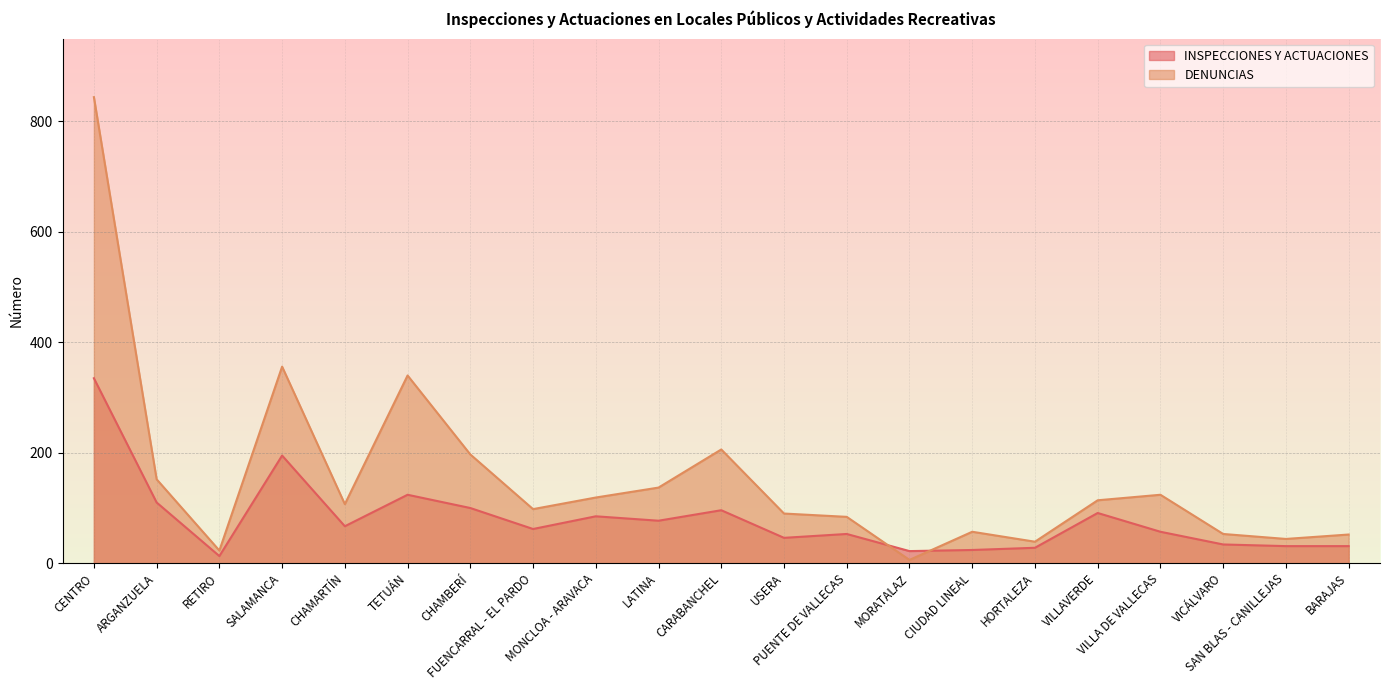

At which category does DENUNCIAS reach its first local peak?

SALAMANCA